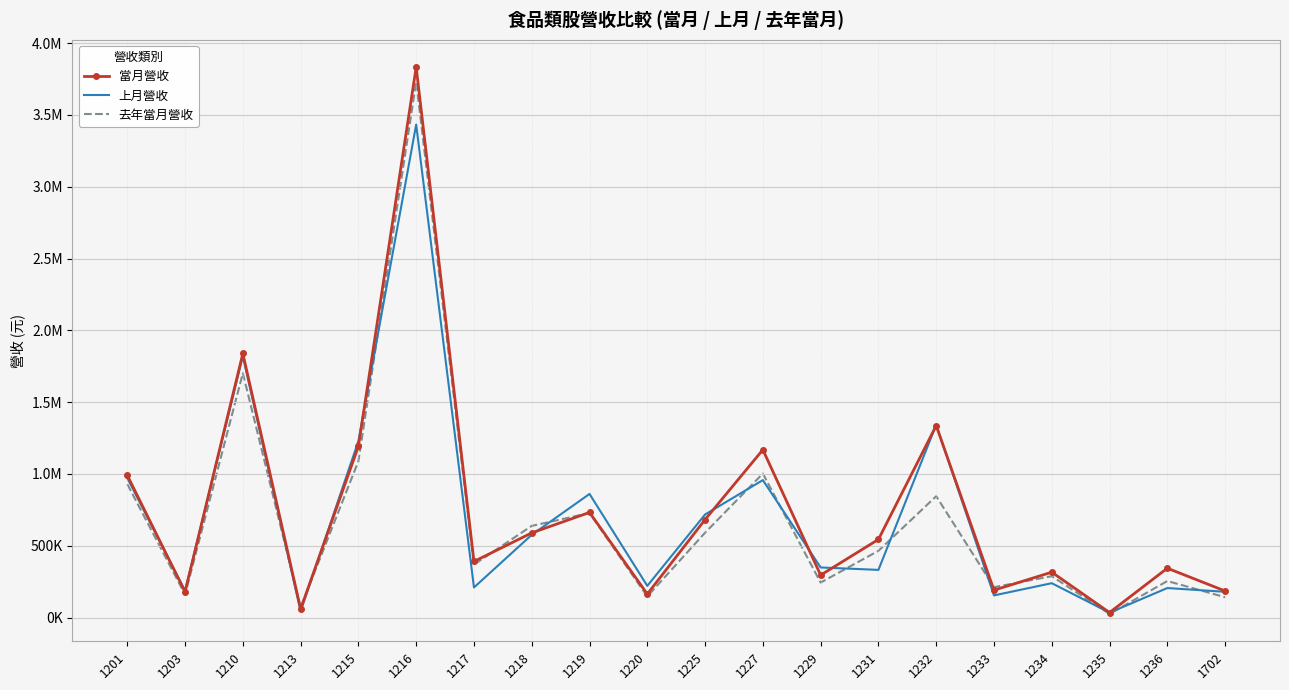

What is the average value of the 上月營收 series?

703018